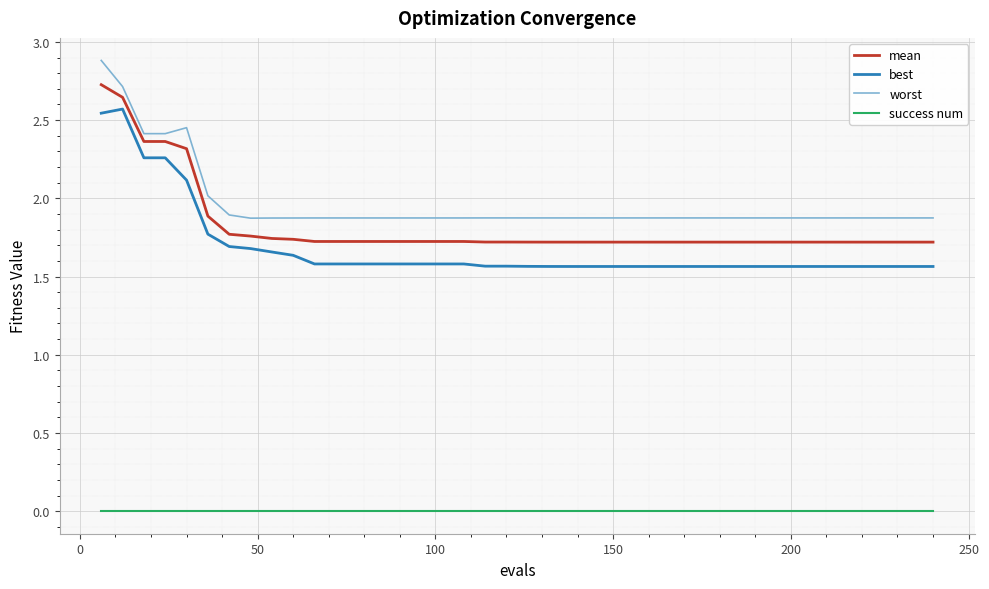

What is the highest value of the mean series?

2.7